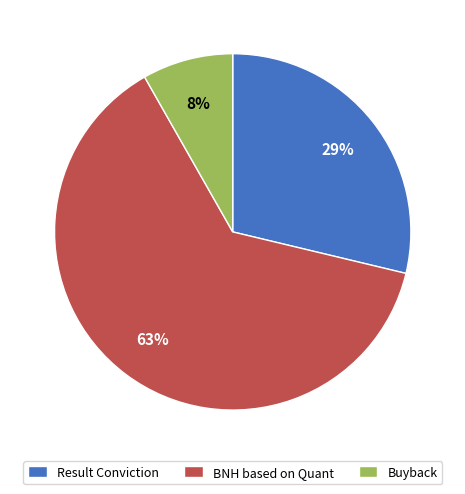

What percentage is the BNH based on Quant slice, to the nearest percent?

63%